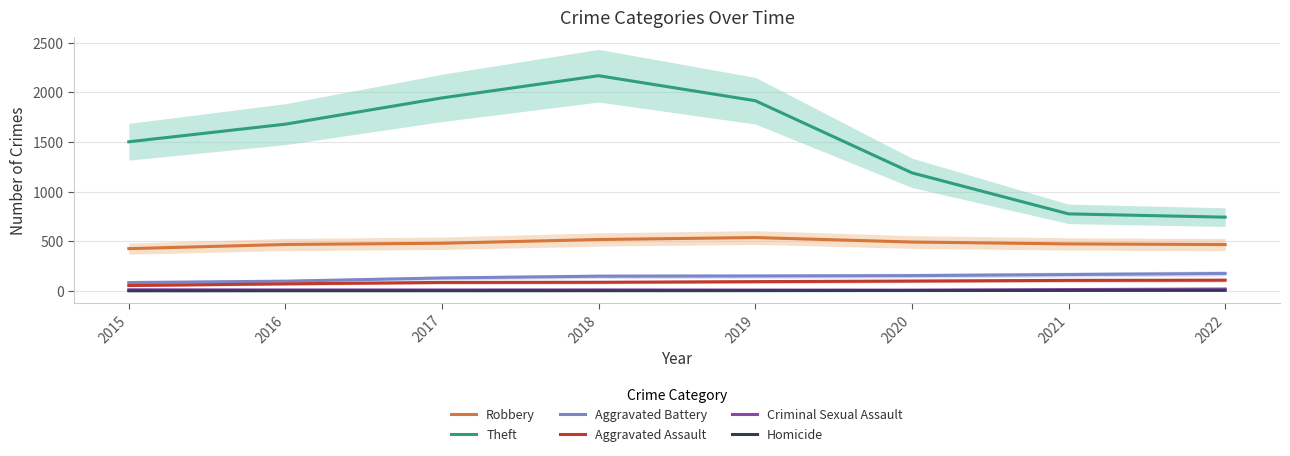

List the series in order of their peak value, highest first.

Theft, Robbery, Aggravated Battery, Aggravated Assault, Criminal Sexual Assault, Homicide